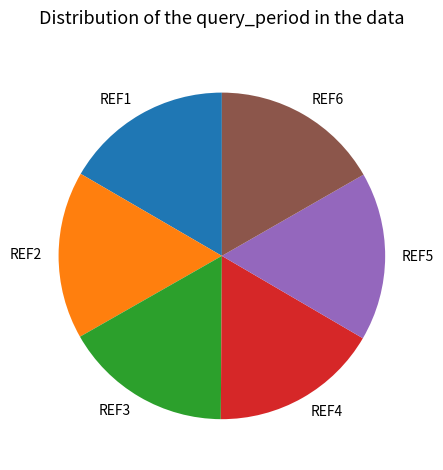

Do REF2 and REF1 together represent more than half of the pie?

No